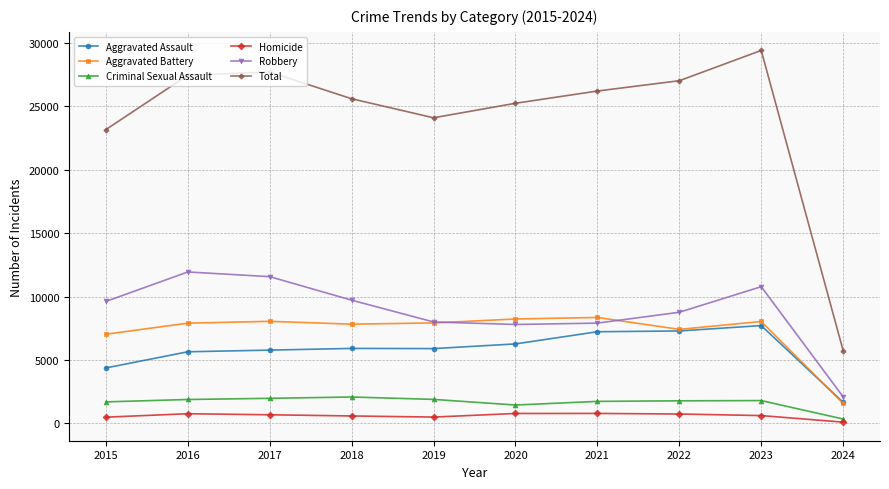

Which series has the largest range (max minus min)?

Total